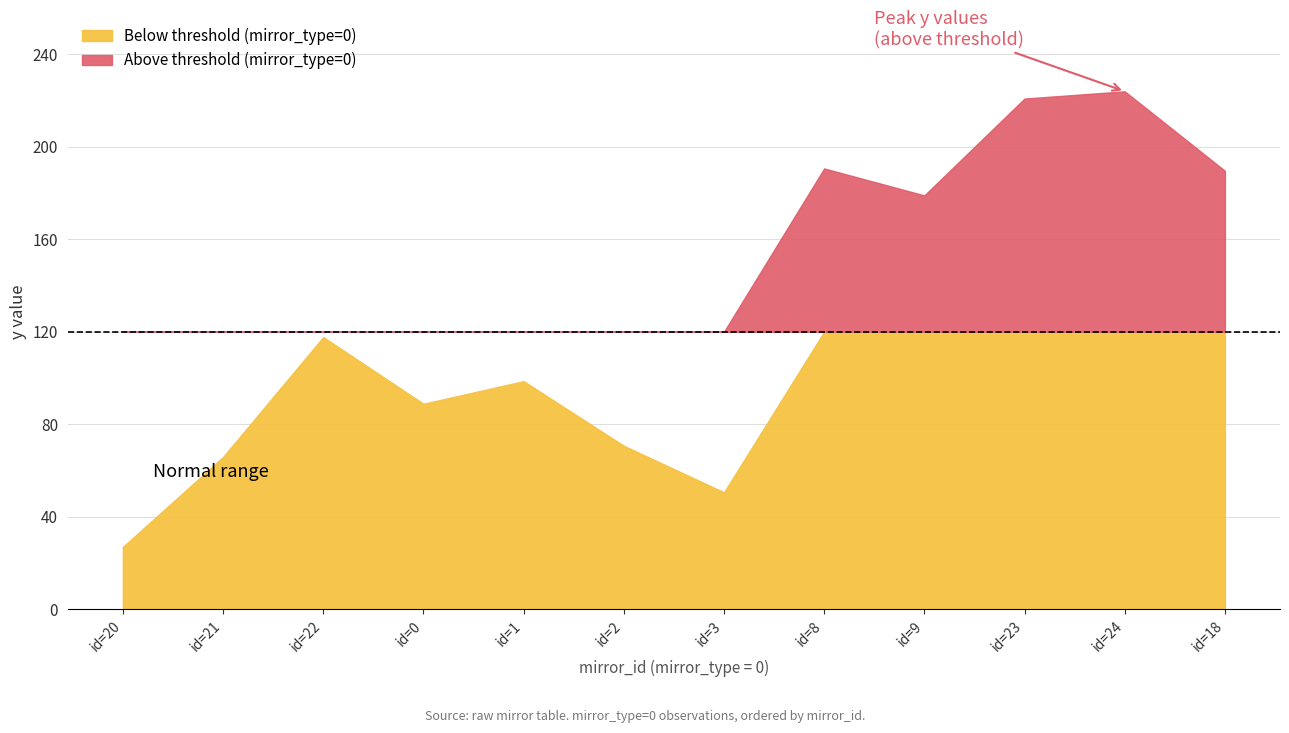

How many lines are shown in the chart?

2